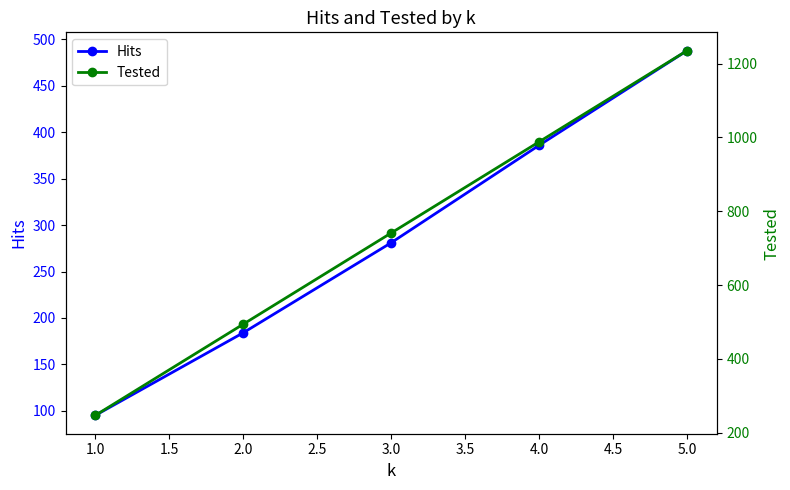

How many categories are shown in the chart?

5